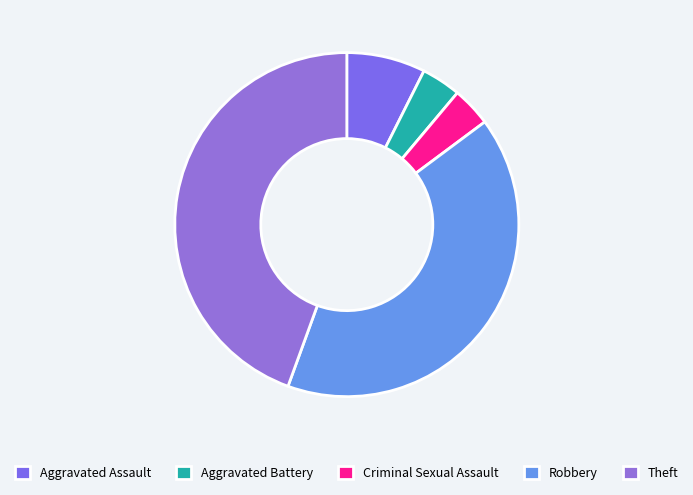

Count the number of slices in the pie.

5